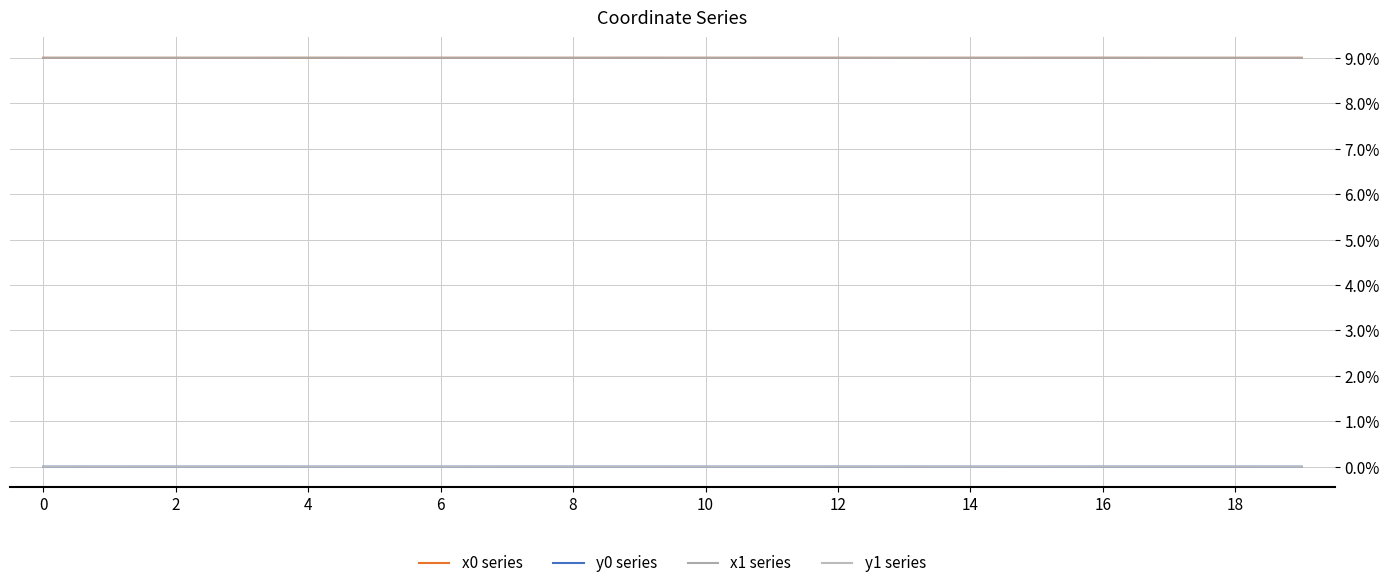

Is this an area chart (filled region under the line)?

No